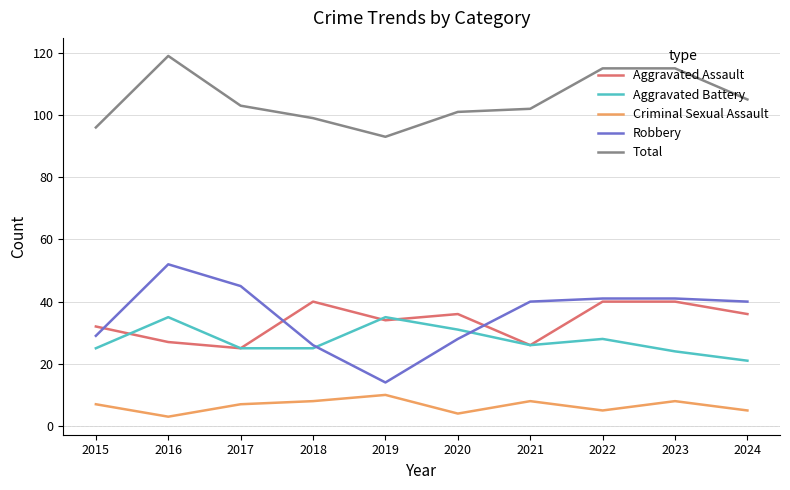

Where is the first local maximum for Aggravated Battery?

2016